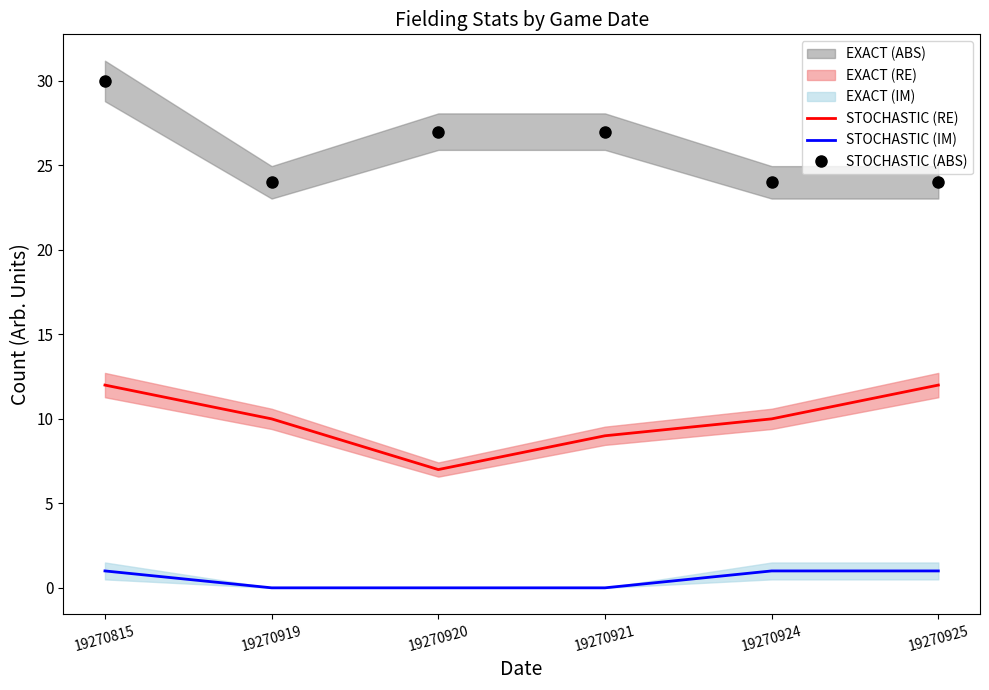

True or false: STOCHASTIC (RE) and STOCHASTIC (IM) intersect in this chart.

False